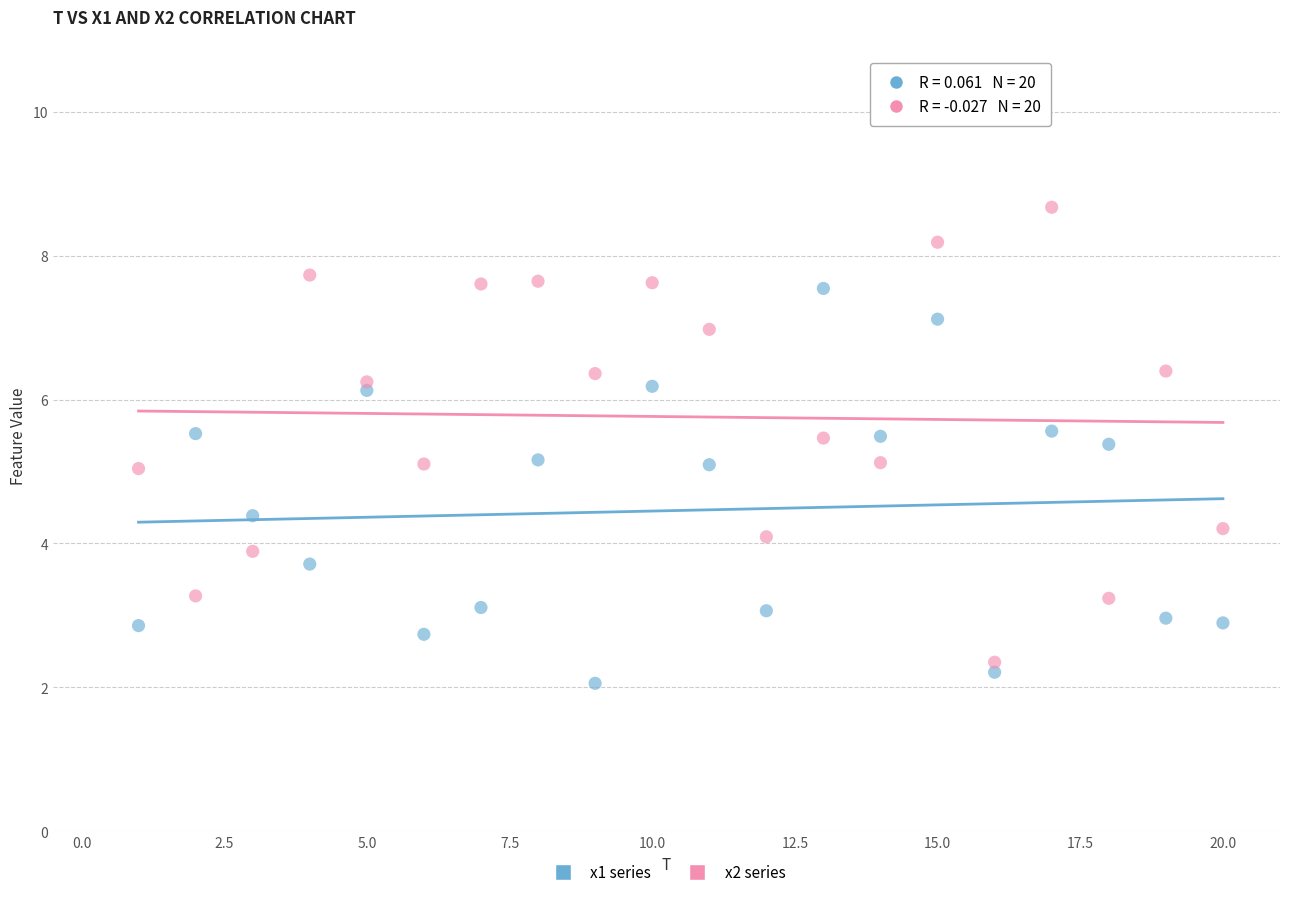

Which series contains the highest Y value?

x2 series